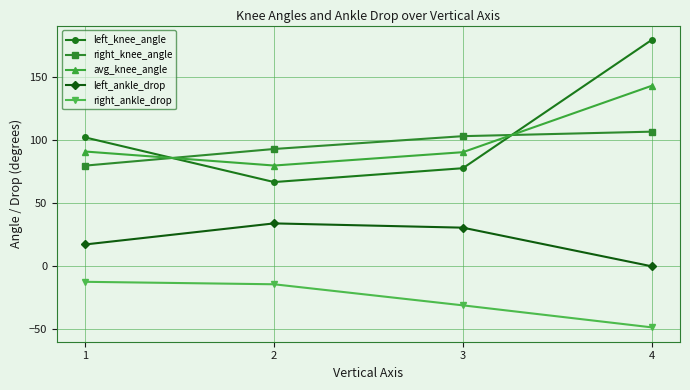

What is the minimum value for left_knee_angle?

66.7